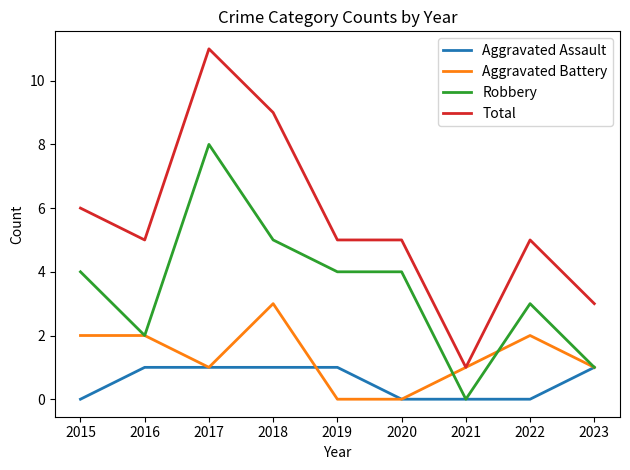

Reading left to right, transcribe all the data shown in this chart.

Aggravated Assault: 2015=0	2016=1	2017=1	2018=1	2019=1	2020=0	2021=0	2022=0	2023=1
Aggravated Battery: 2015=2	2016=2	2017=1	2018=3	2019=0	2020=0	2021=1	2022=2	2023=1
Robbery: 2015=4	2016=2	2017=8	2018=5	2019=4	2020=4	2021=0	2022=3	2023=1
Total: 2015=6	2016=5	2017=11	2018=9	2019=5	2020=5	2021=1	2022=5	2023=3